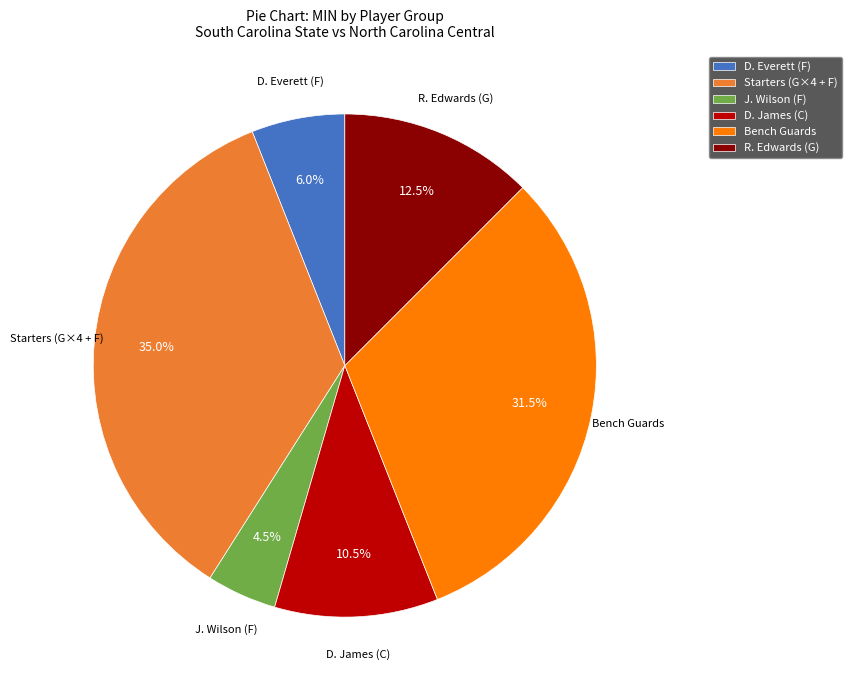

How much of the chart is everything except Bench Guards?

68.5%